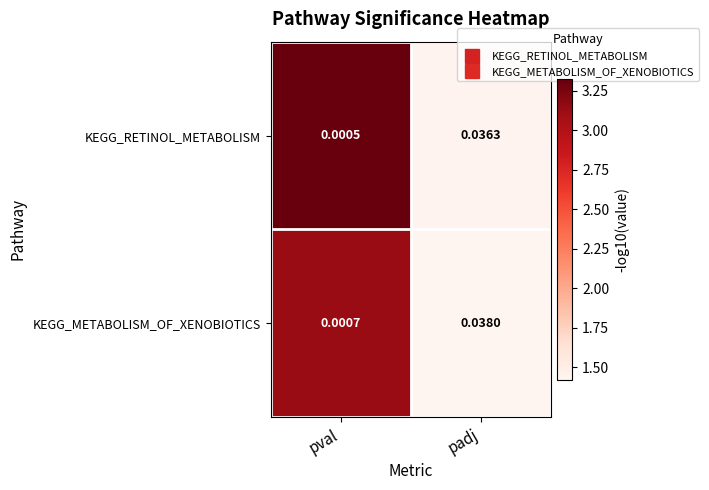

Count the number of categories in the chart.

2